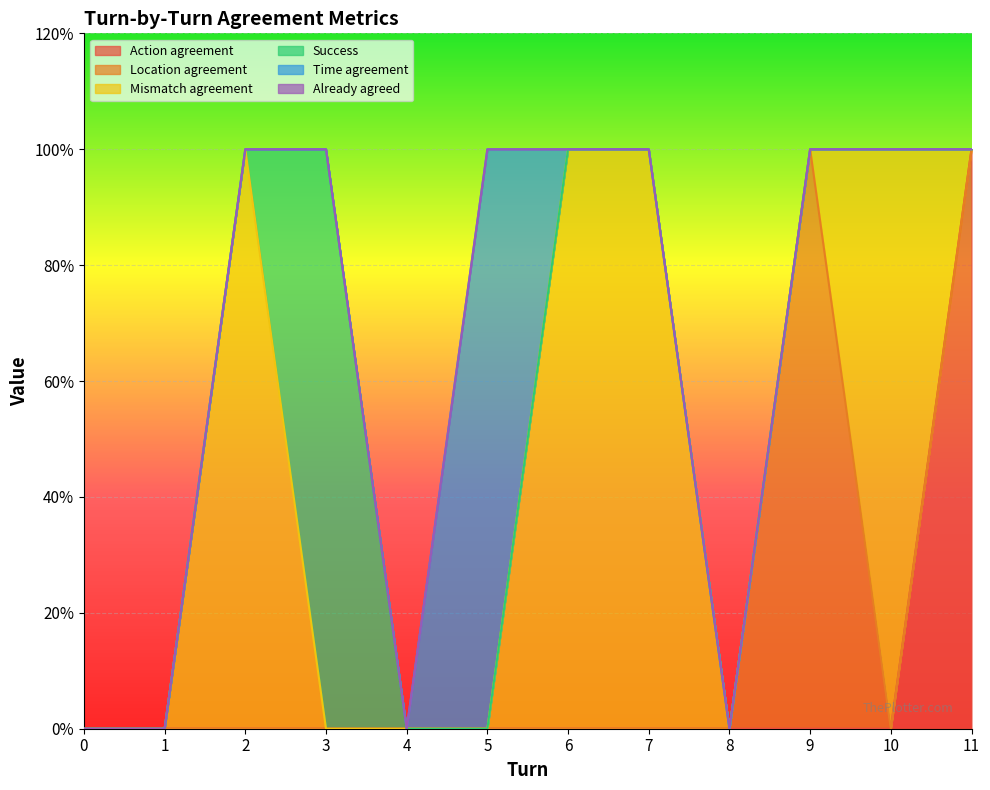

Which category has the highest value across all series?

11